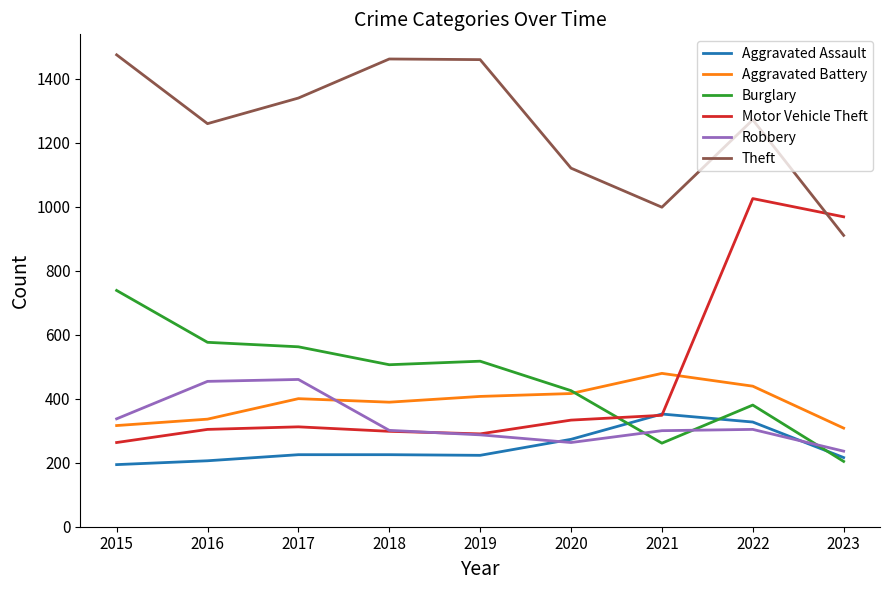

True or false: Aggravated Assault and Theft intersect in this chart.

False